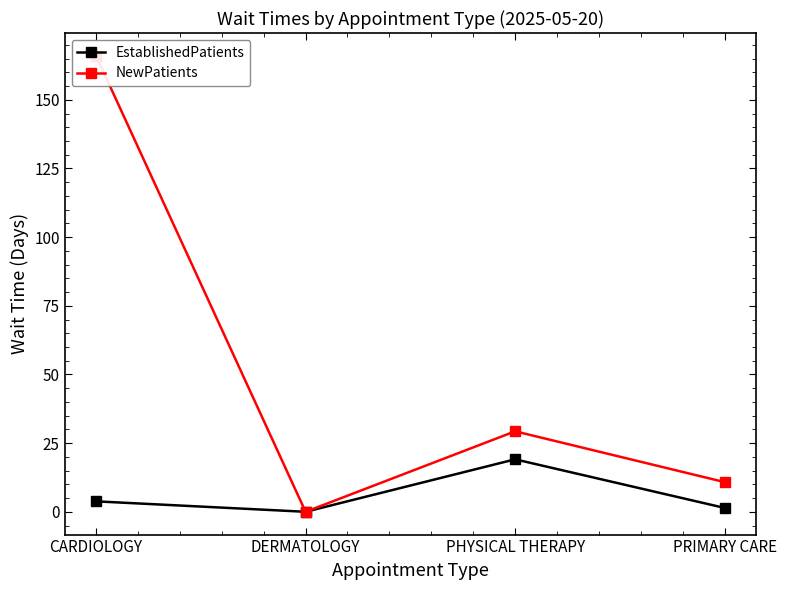

What is the maximum value shown in the chart?

166.0